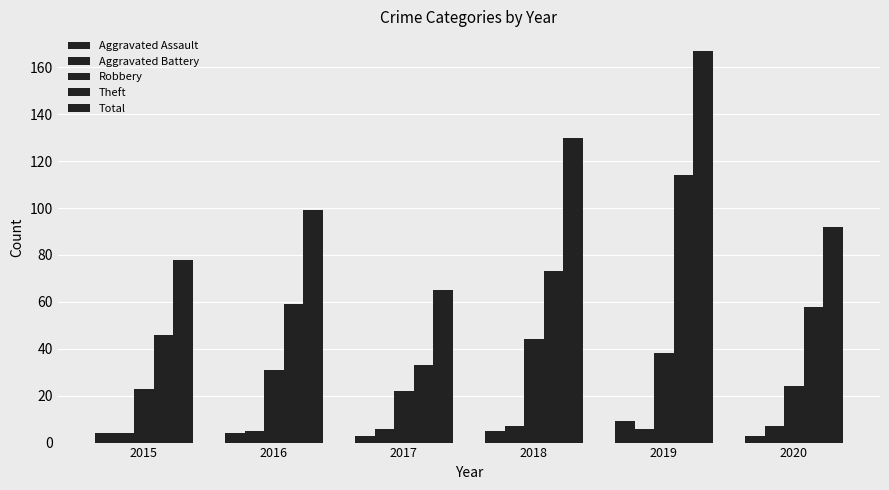

Count the number of data series in this chart.

5